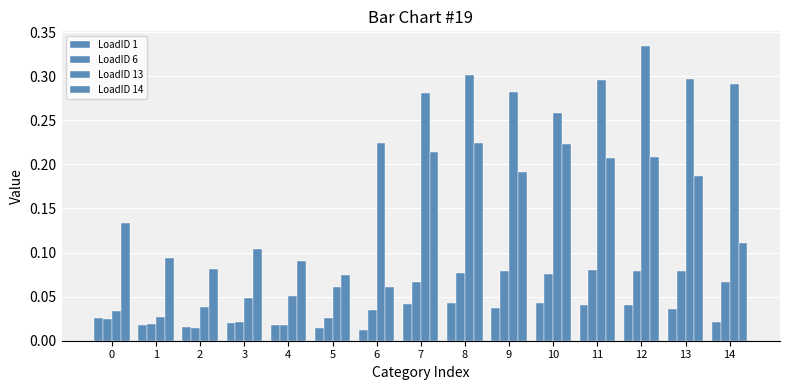

How many groups of bars are there?

15